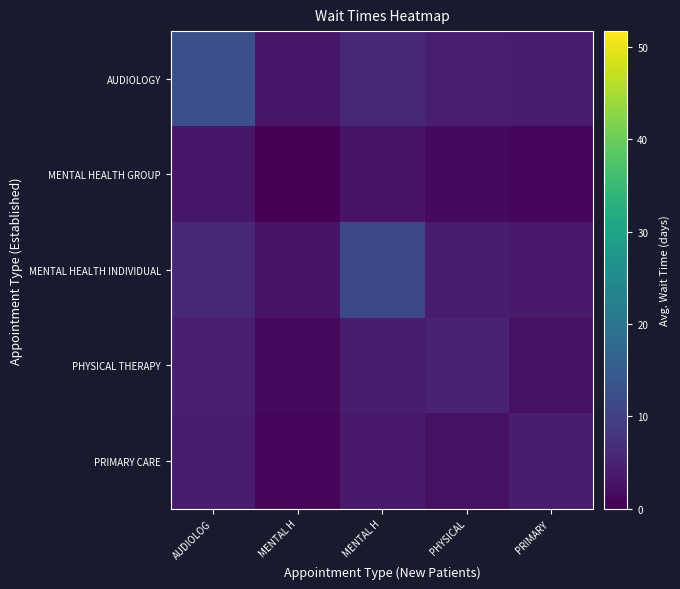

Which has a higher value, PRIMARY  or MENTAL H?

MENTAL H